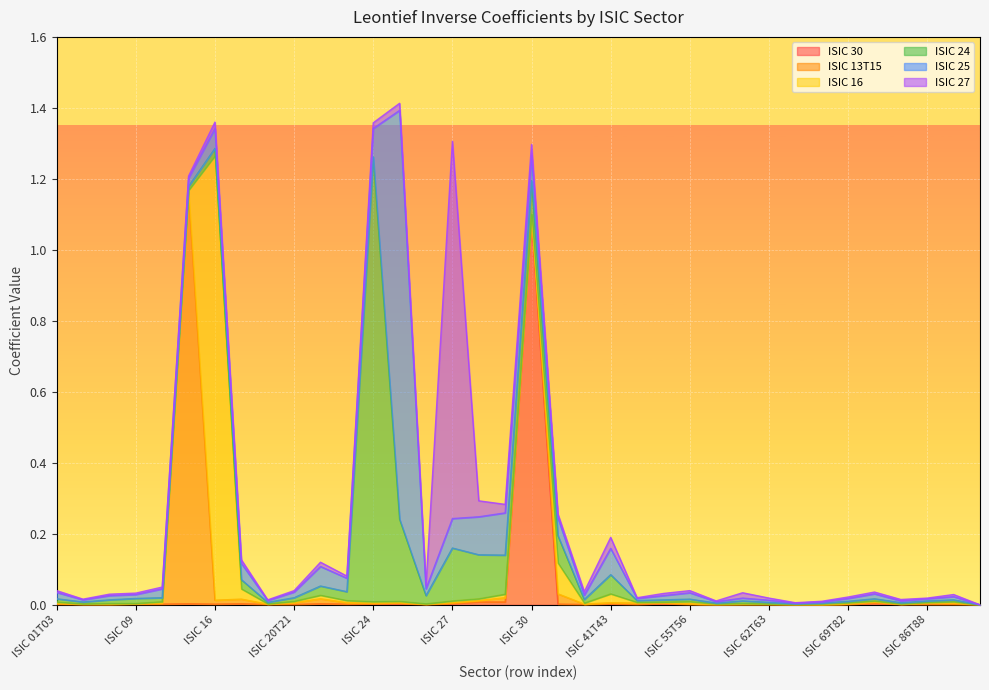

After their last crossing, which series has the higher values: ISIC 13T15 or ISIC 24?

ISIC 24